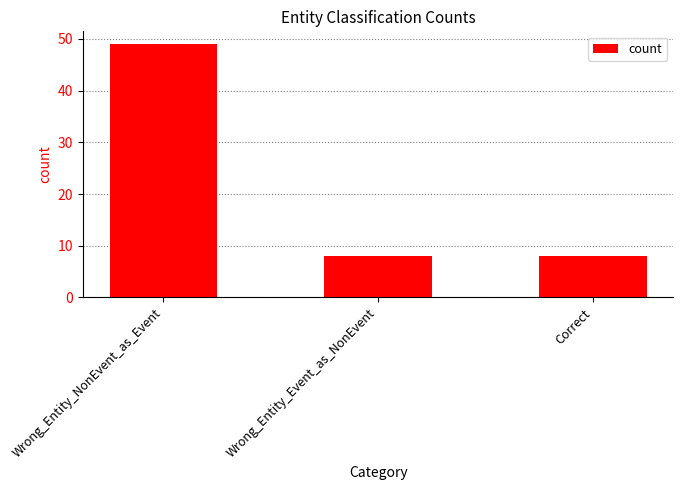

What is the greatest value displayed?

49